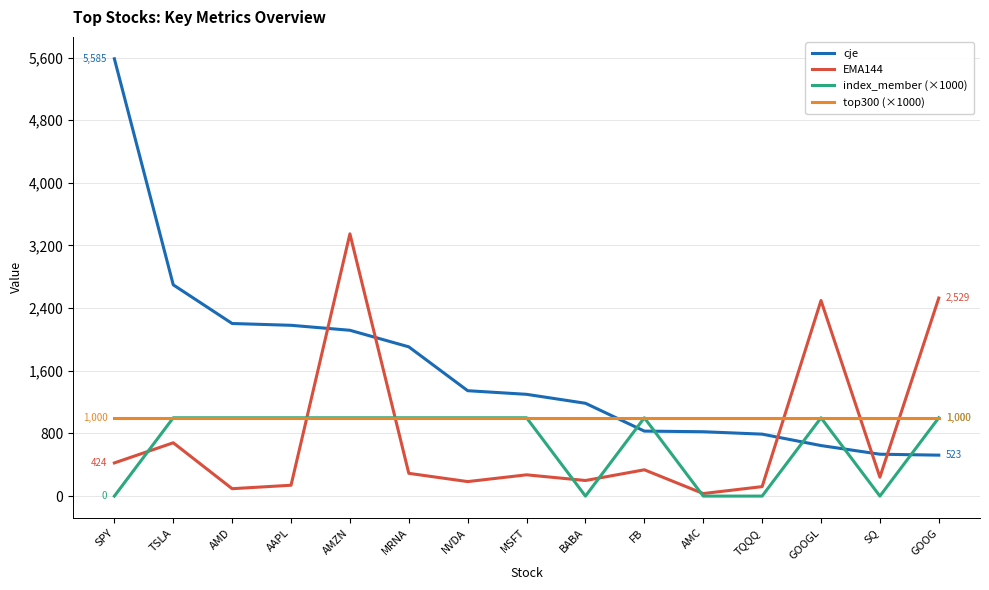

The value of cje at MRNA is 1905.9. True or false?

True